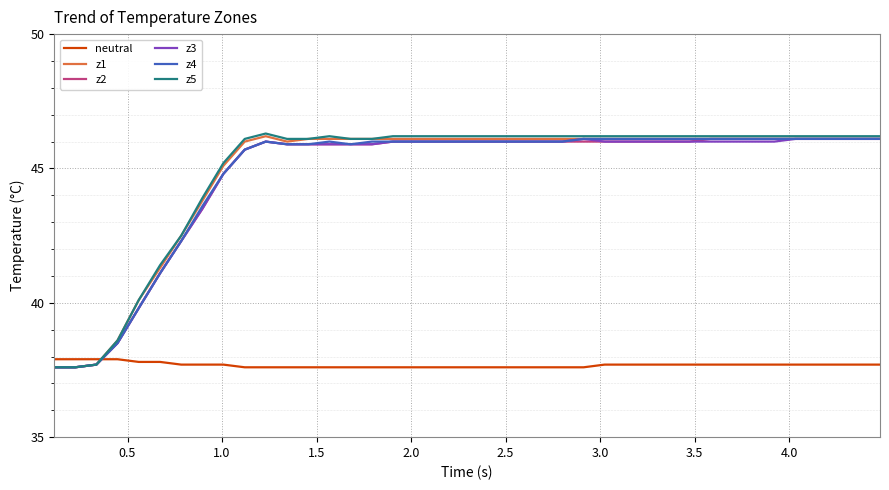

What is the lowest value of the z5 series?

37.6